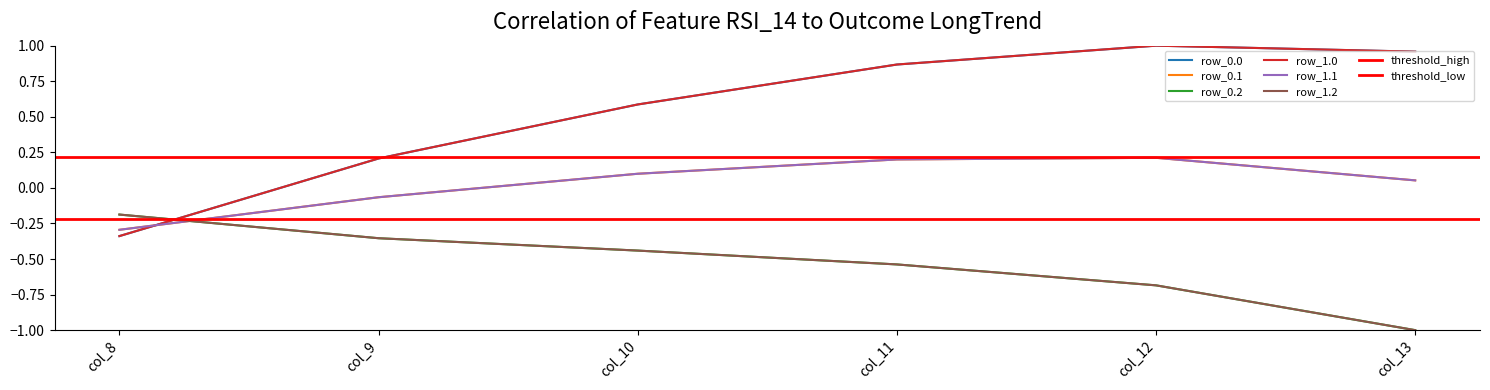

At which category does the chart reach its peak across all series?

col_12